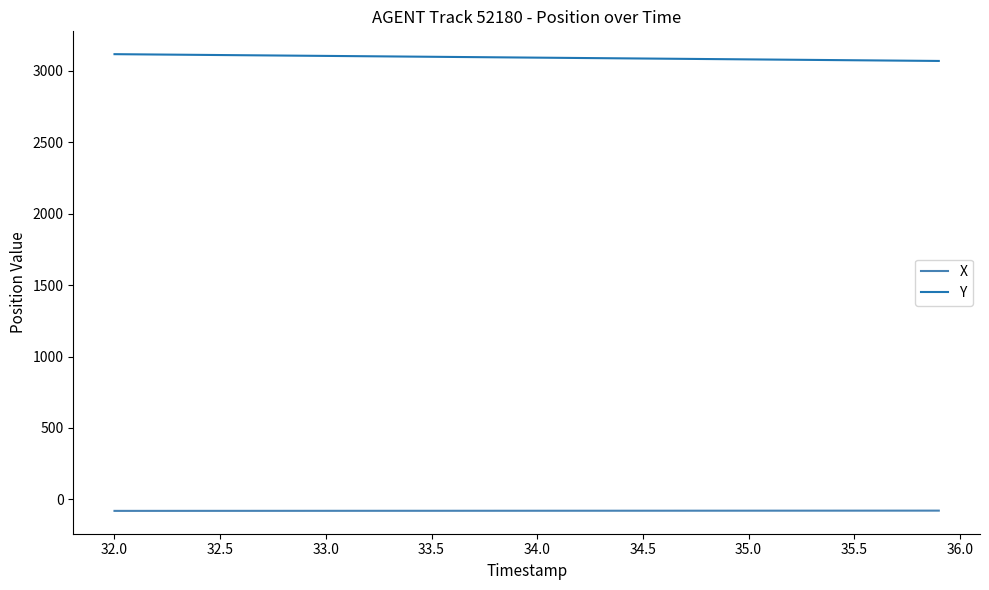

What is the maximum value shown in the chart?

3116.1